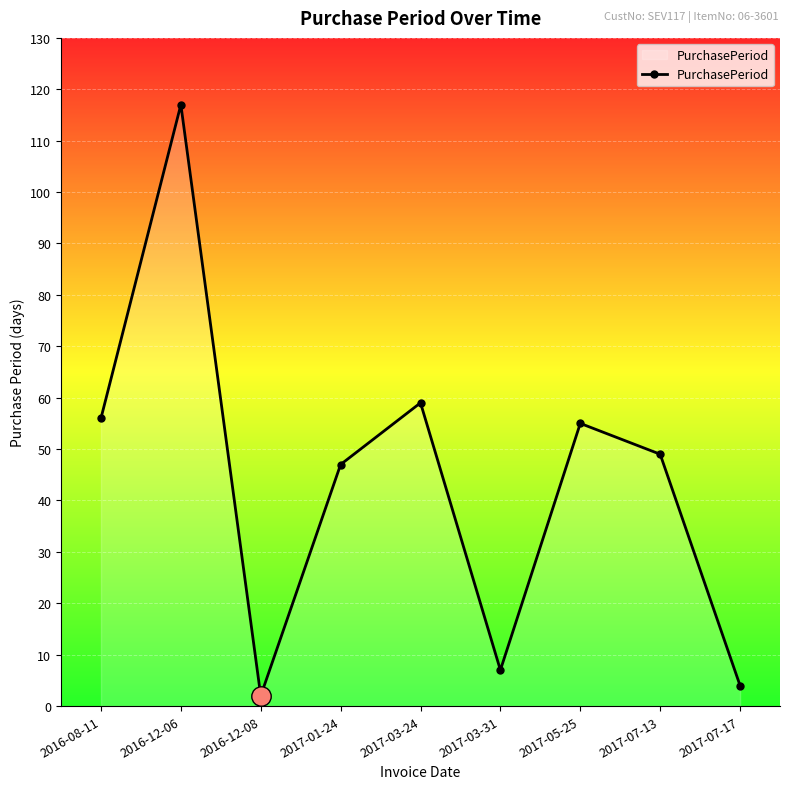

Is it true that the value at 2017-01-24 is 71?

False